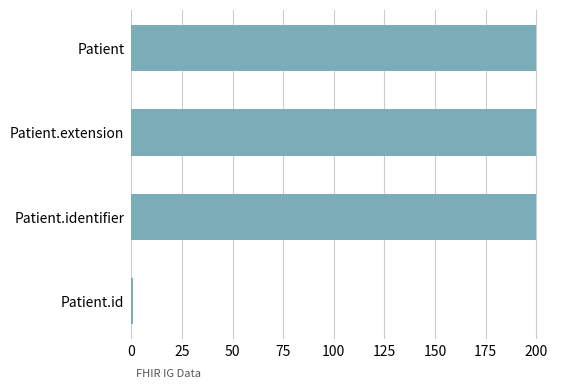

What is the smallest value displayed?

1